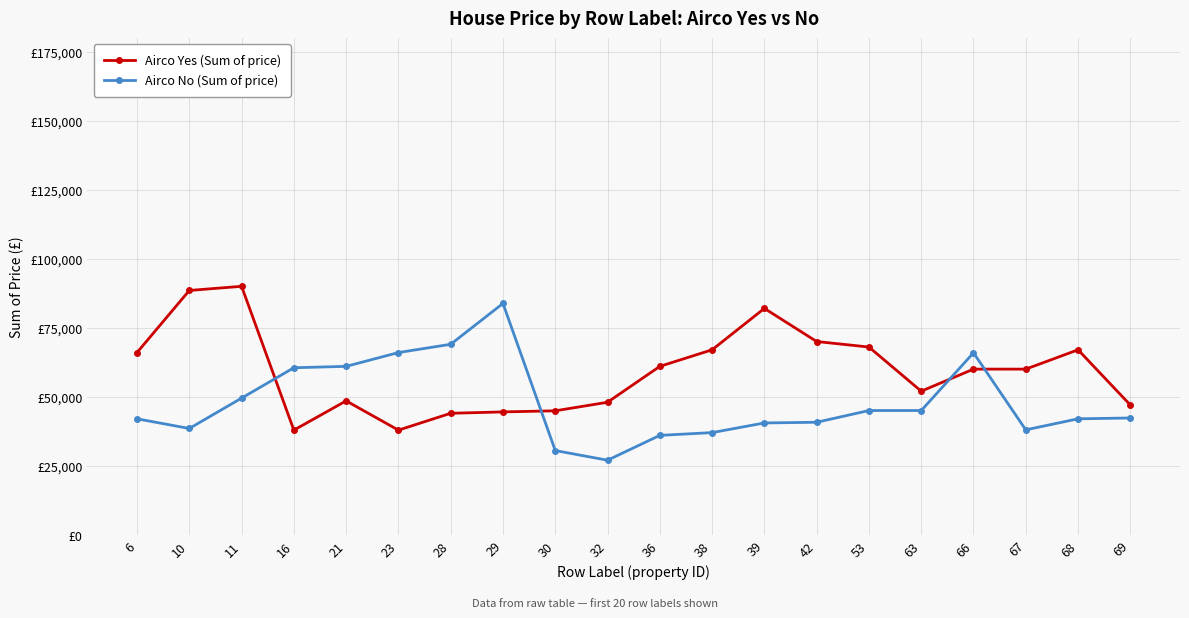

Which series has the largest total across all categories?

Airco Yes (Sum of price)